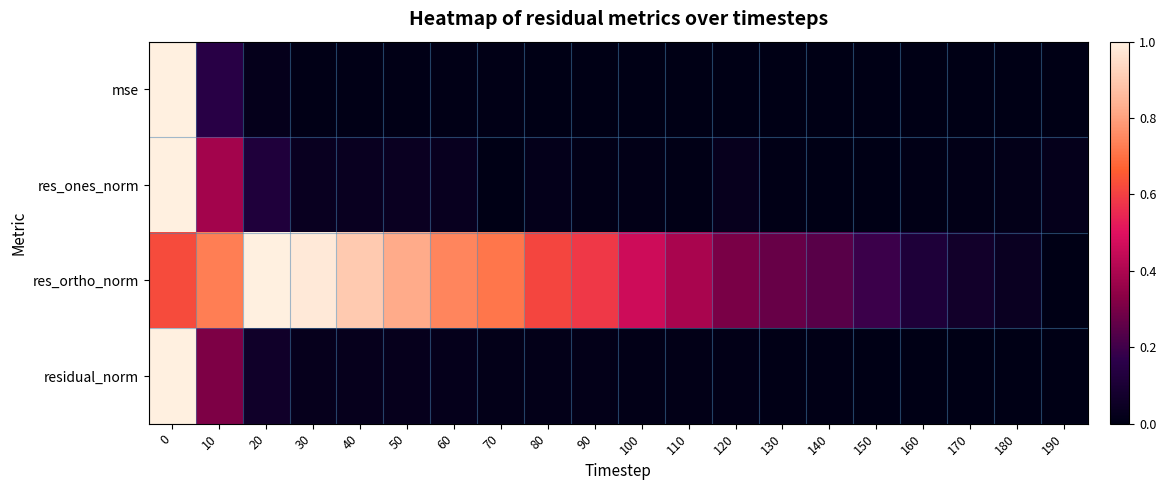

What is the greatest value displayed?

1.0